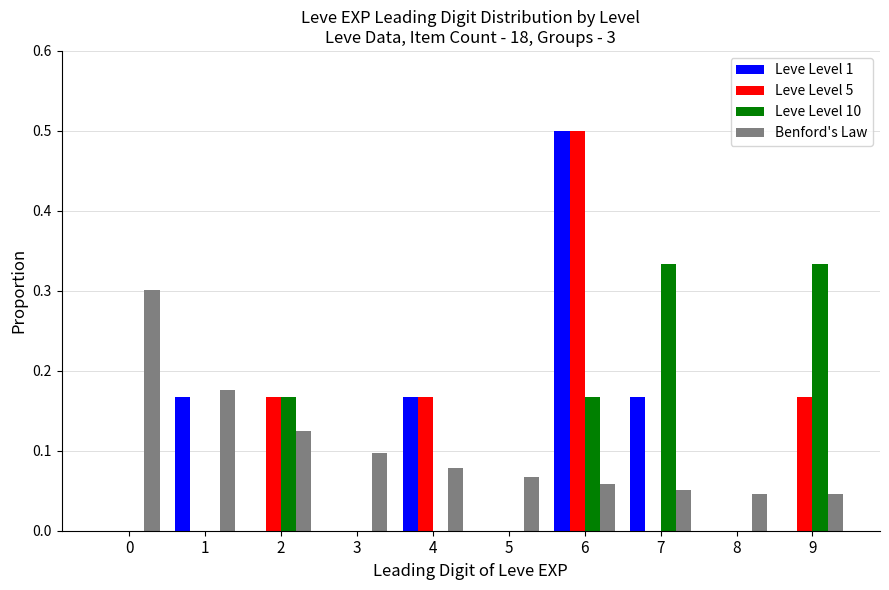

At which category is the sum across all series the highest?

6